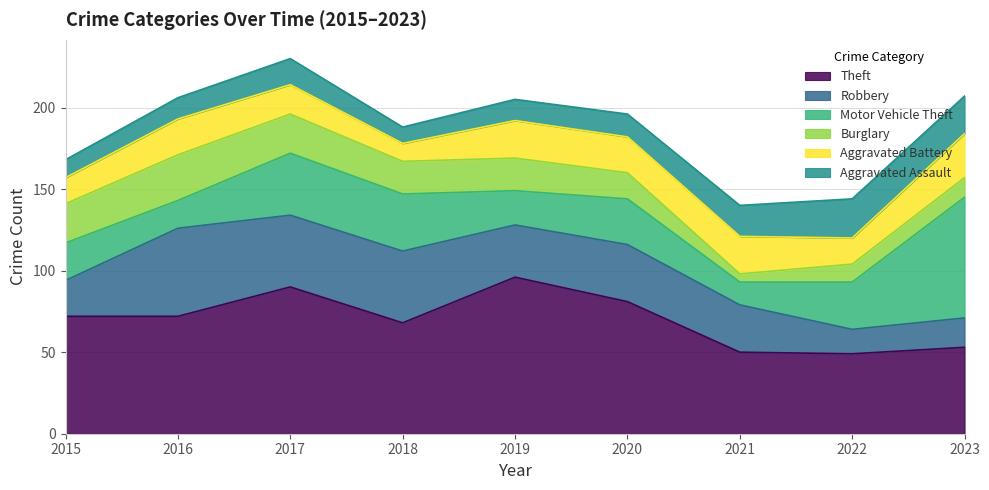

What is the difference between the second highest and minimum values in the Aggravated Assault series?

13